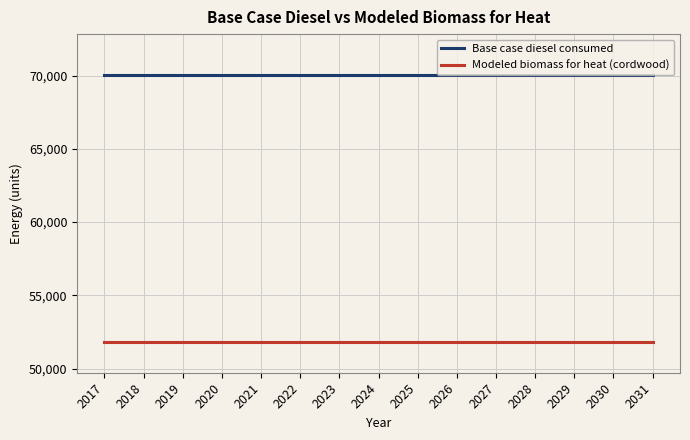

How many distinct data groups are displayed?

2